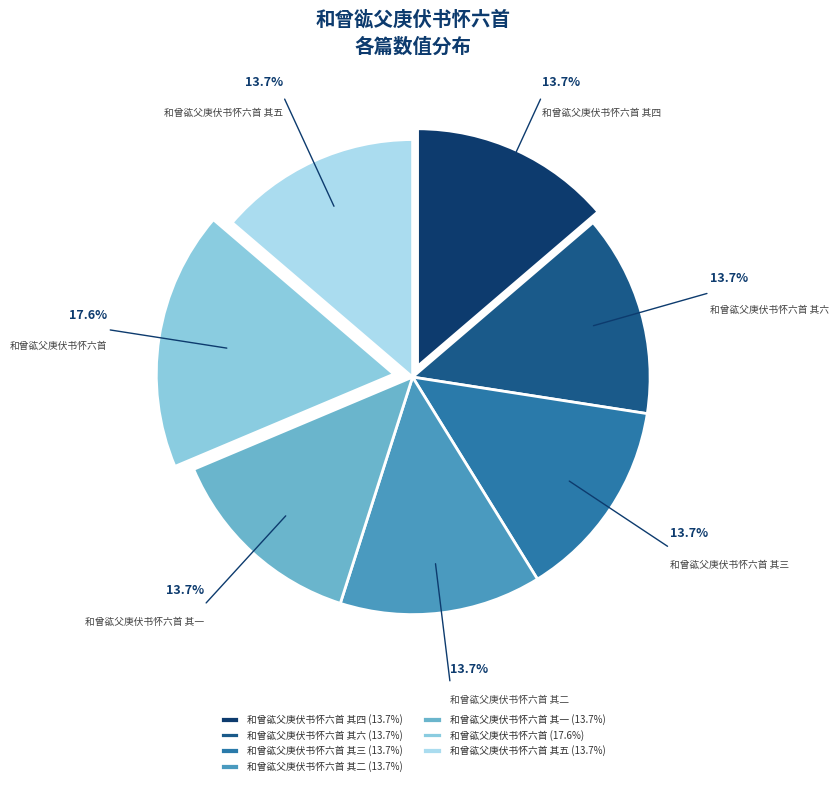

What is the ratio of the value at 和曾谹父庚伏书怀六首 其五 to the value at 和曾谹父庚伏书怀六首 其一?

1.0